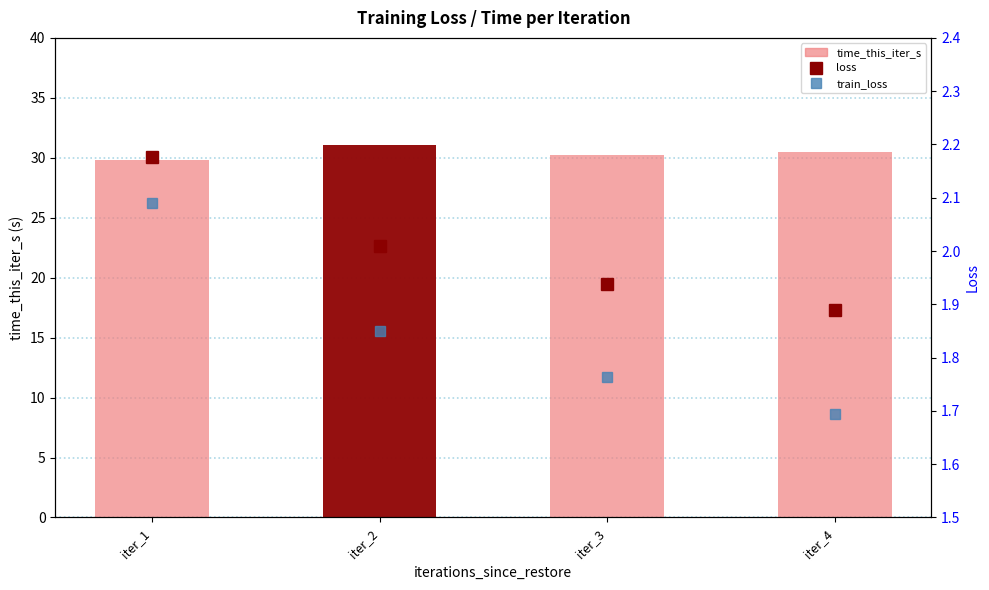

How many train_loss values are between 1 and 2?

3